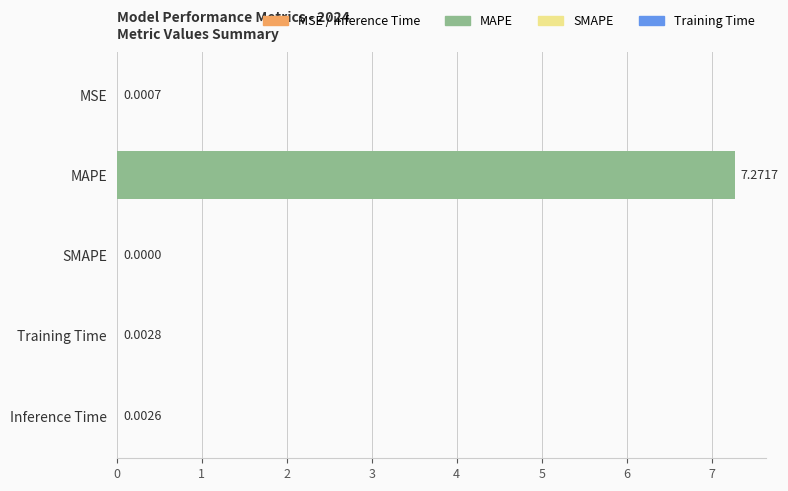

Which category has the highest value across all series?

MAPE